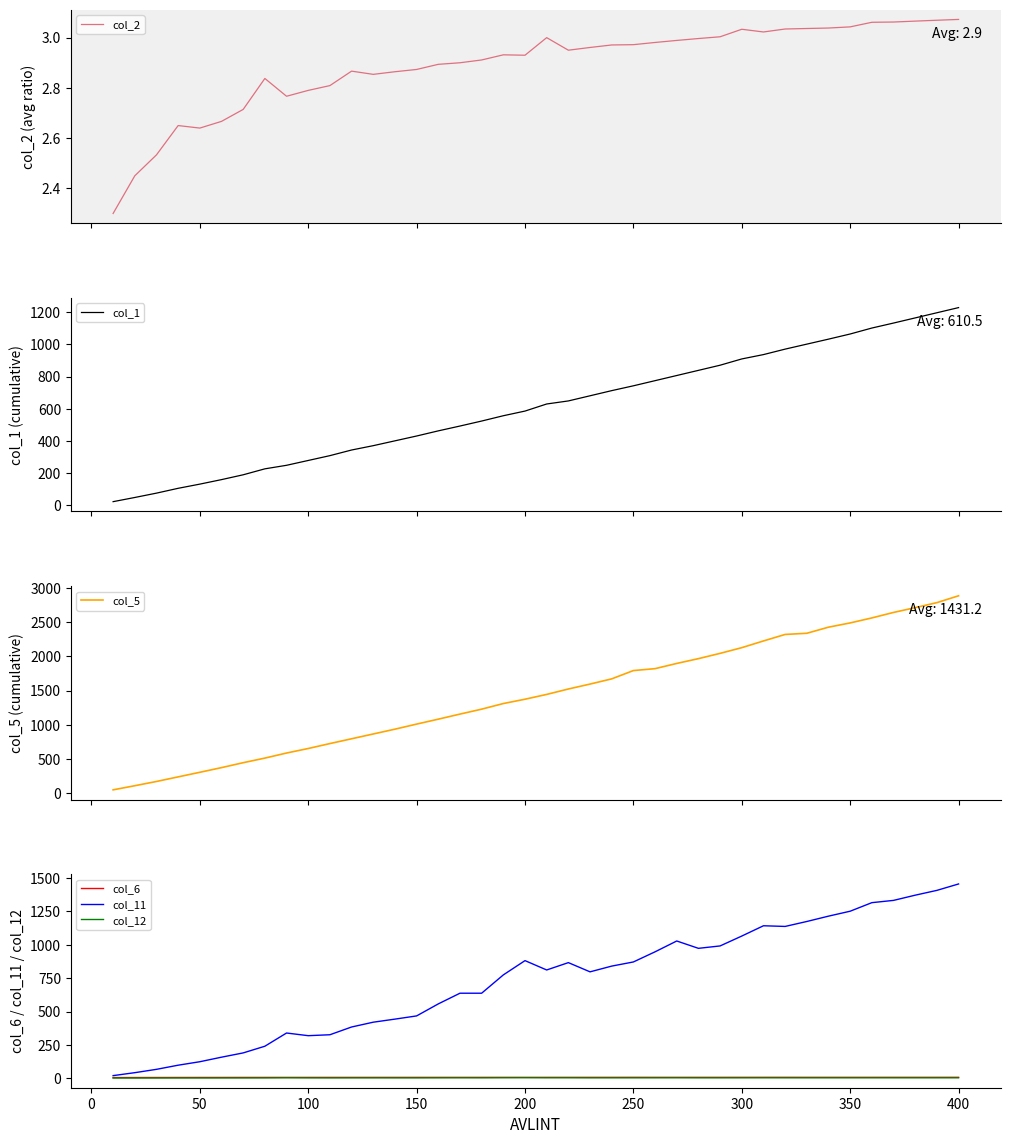

Which category has the highest value in the col_11 series?

400